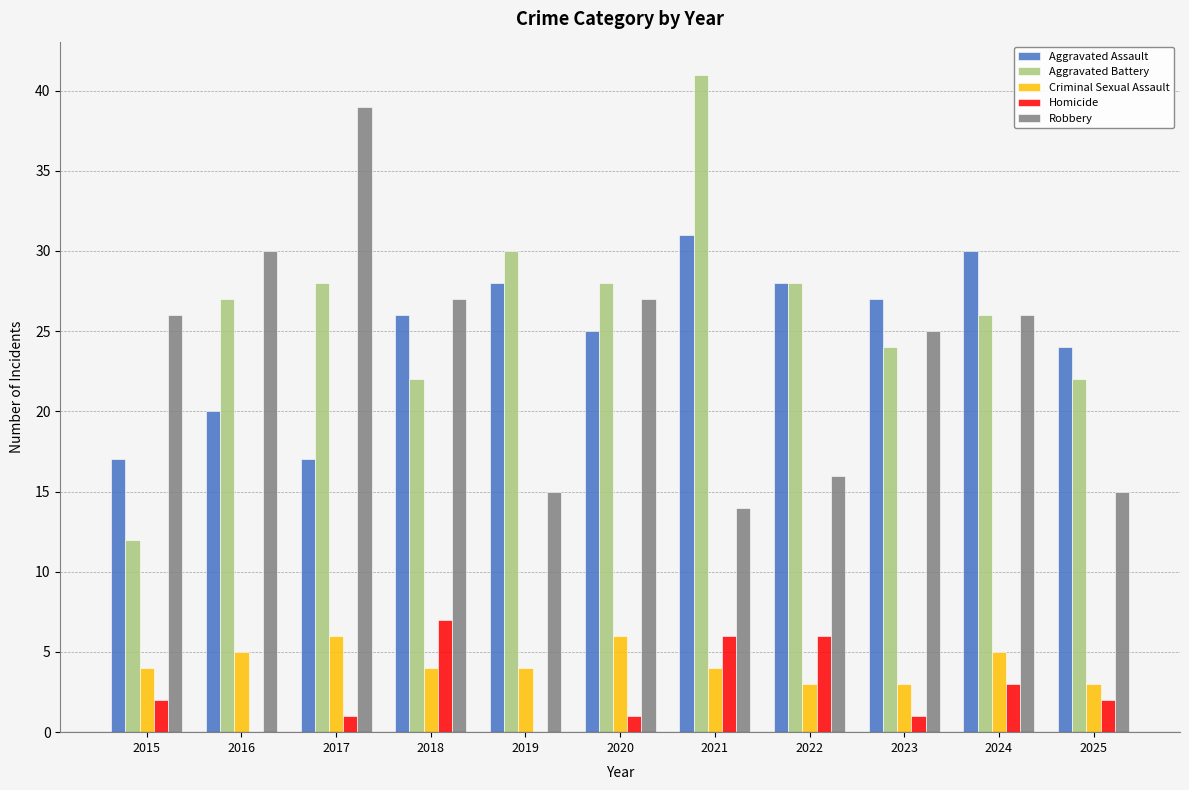

What value does the Aggravated Assault series have at 2016?

20